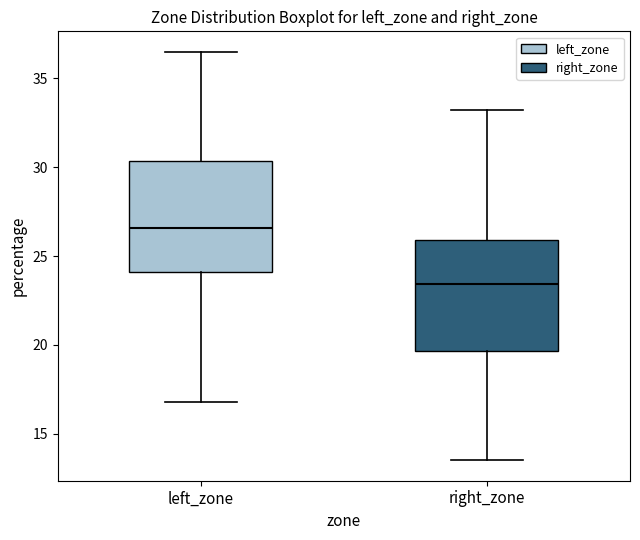

Reading left to right, read every box against the y-axis: the position of its median line, the range the box covers, and the ends of its whiskers. The values are not printed on the chart, so give them approximately, as read against the axis.

left_zone: median 26.5, box 24.0 to 30.5, whiskers 17.0 to 36.5
right_zone: median 23.5, box 19.5 to 26.0, whiskers 13.5 to 33.0